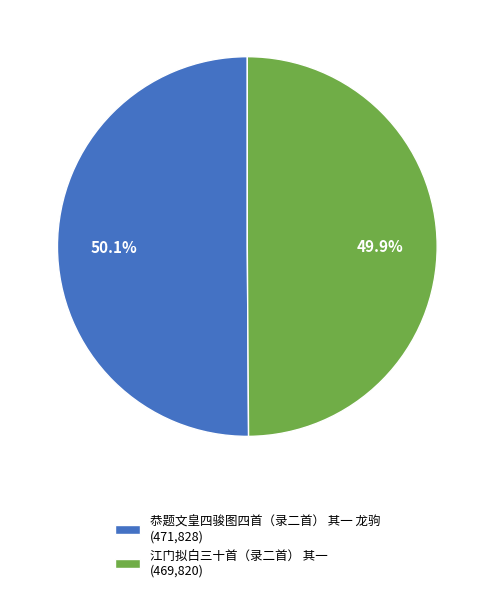

What percentage is the 江门拟白三十首（录二首） 其一 slice, to the nearest percent?

50%